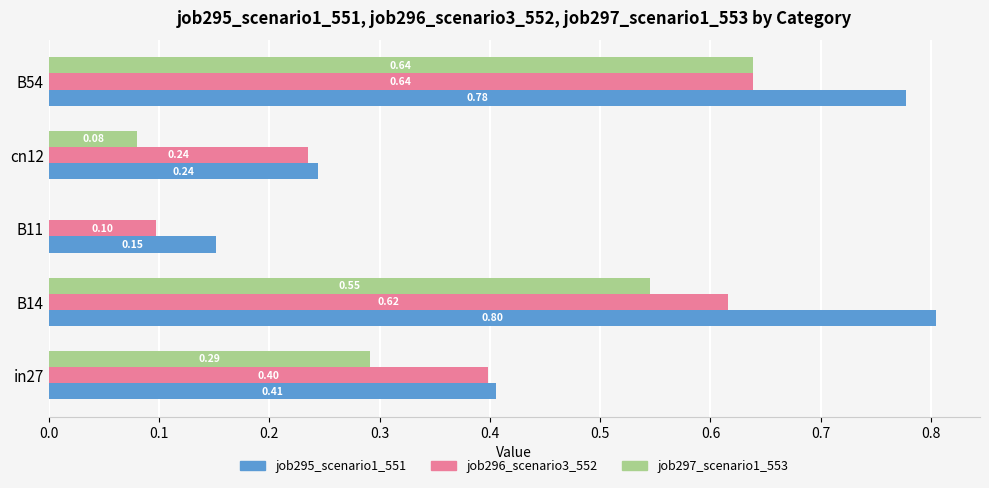

Which series changed the most between in27 and B54?

job295_scenario1_551